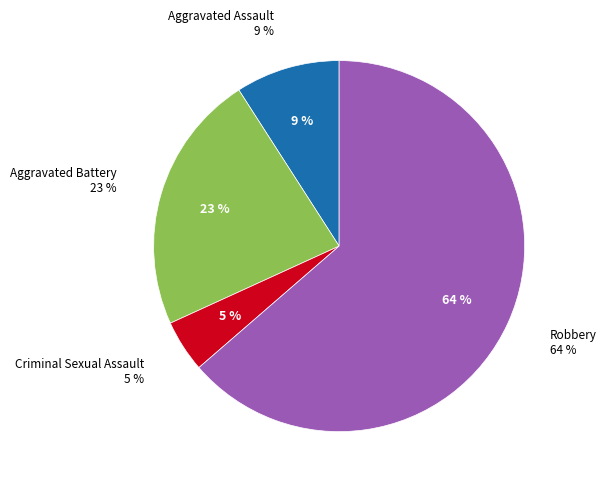

How many segments does this pie chart have?

4